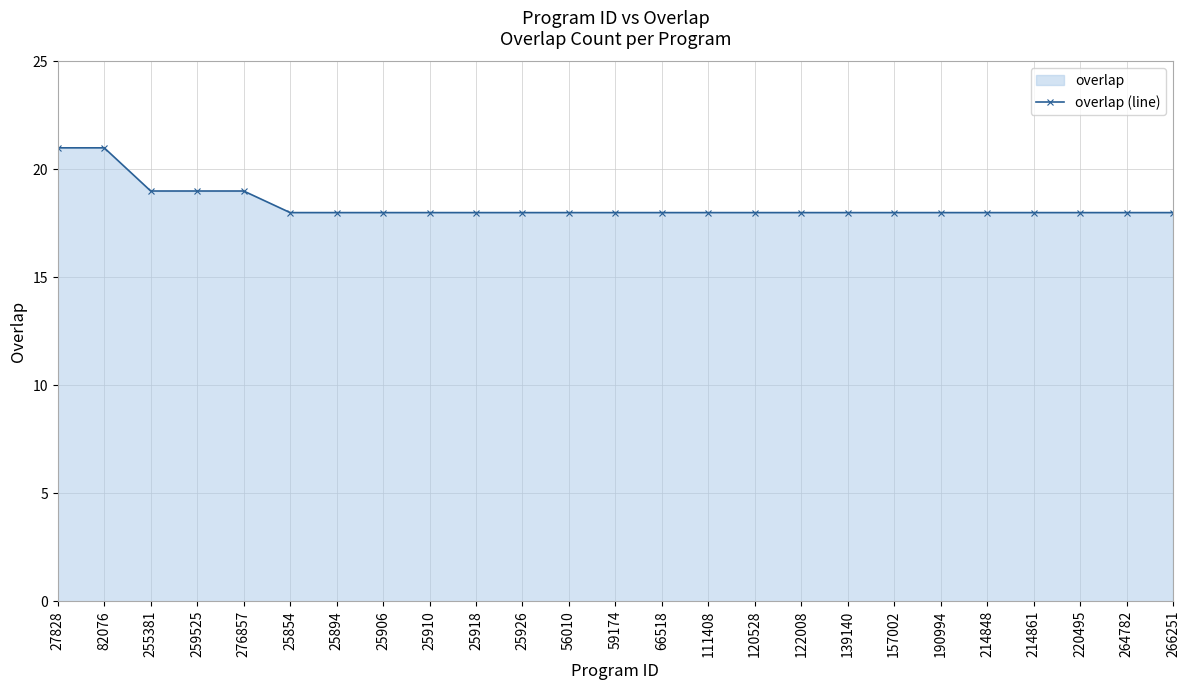

At which label is the value closest to 19?

255381